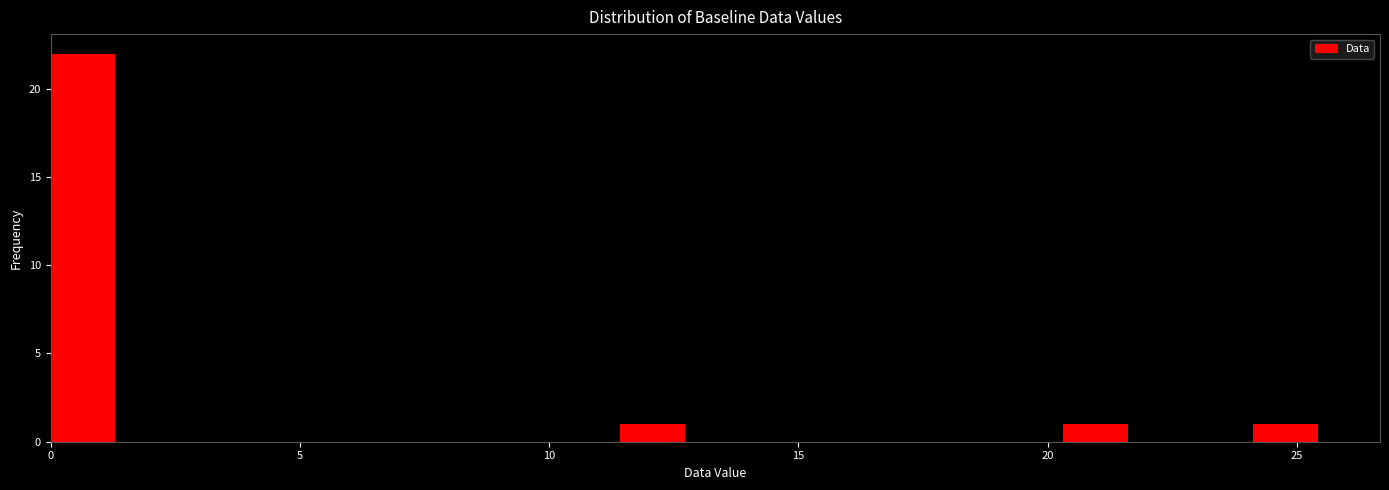

Read against the x-axis, roughly where is the centre of the tallest bar?

0.5